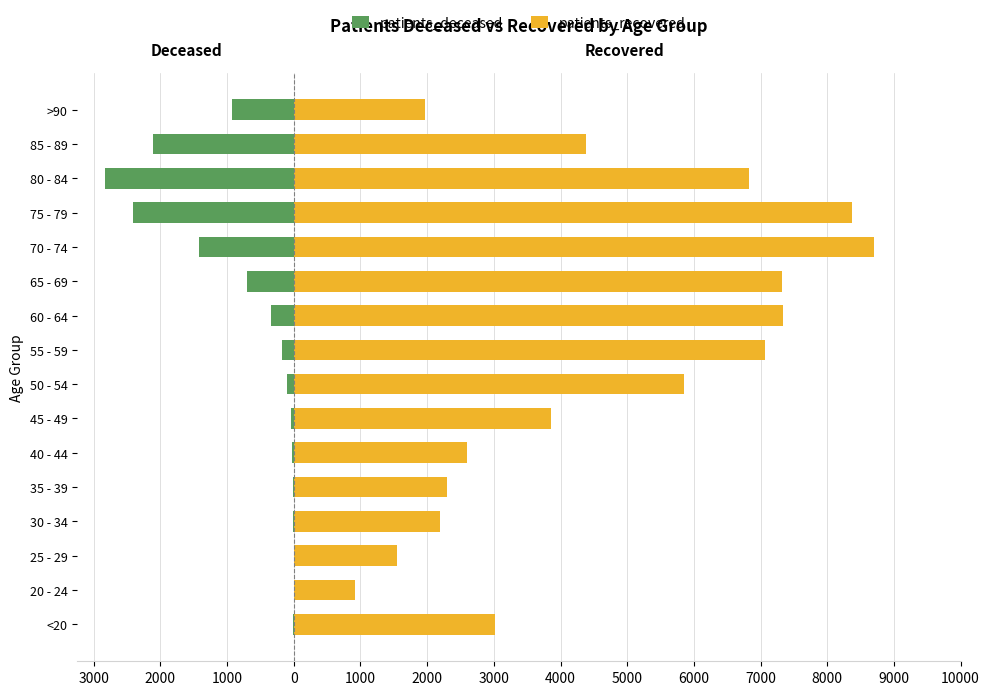

Reading left to right, list all the values displayed in this chart.

patients_deceased: -10	-3	-3	-13	-13	-21	-36	-101	-175	-342	-700	-1423	-2412	-2825	-2105	-926
patients_recovered: 3012	925	1544	2187	2299	2601	3854	5855	7060	7343	7324	8697	8374	6830	4385	1967